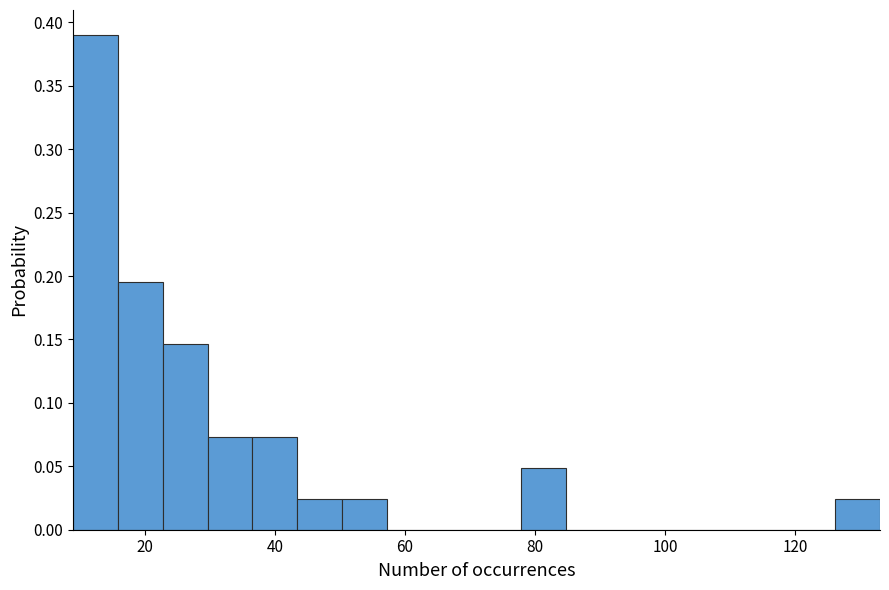

Read against the x-axis, roughly where is the centre of the tallest bar?

12